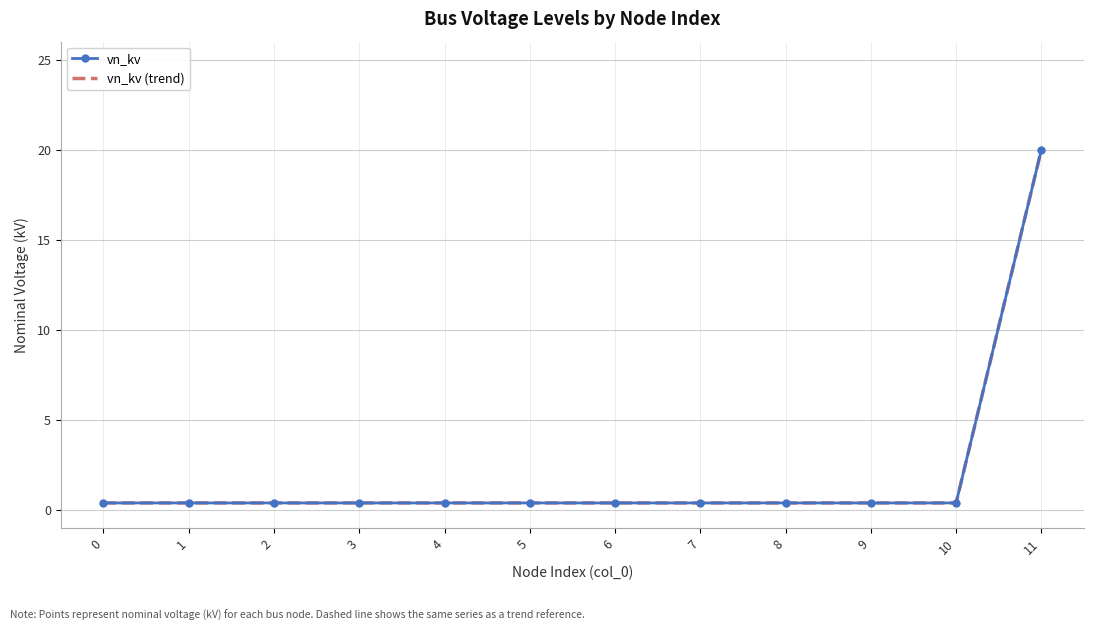

Reading left to right, list all the values displayed in this chart.

vn_kv: 0.4	0.4	0.4	0.4	0.4	0.4	0.4	0.4	0.4	0.4	0.4	20.0
vn_kv (trend): 0.4	0.4	0.4	0.4	0.4	0.4	0.4	0.4	0.4	0.4	0.4	20.0